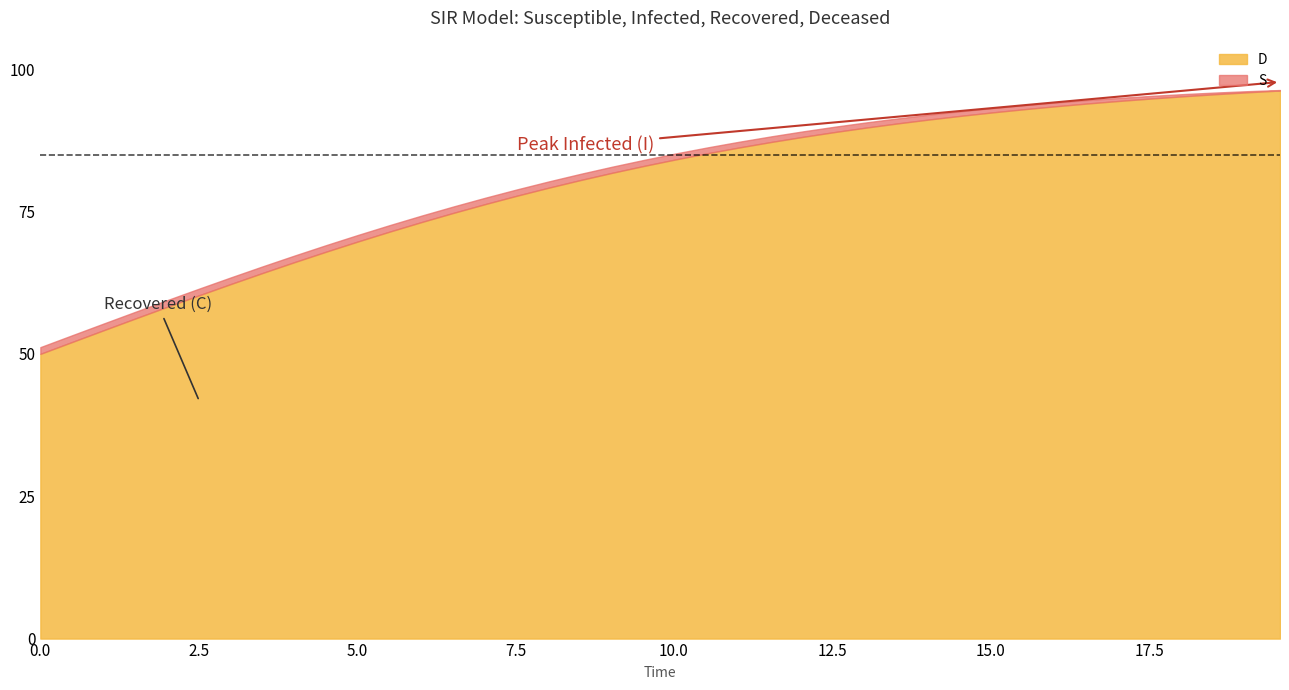

At how many categories does at least one series exceed 11?

18